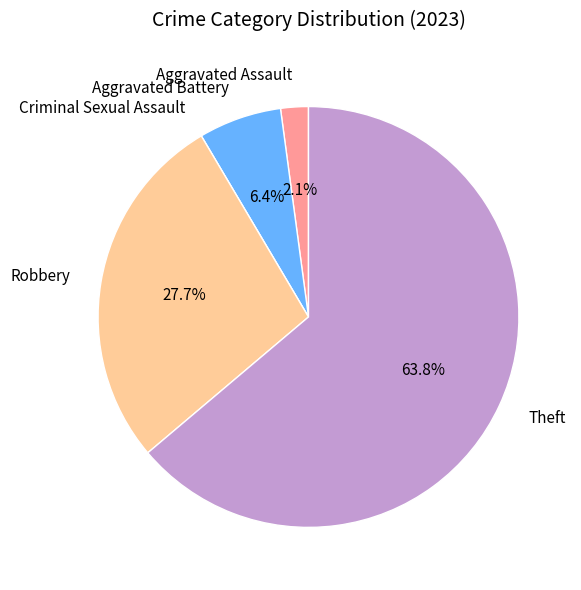

What percentage is the Aggravated Assault slice, to the nearest percent?

2%